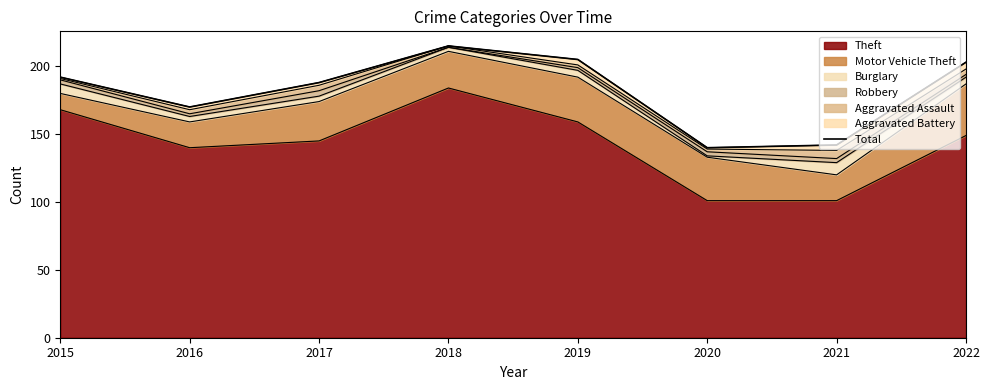

What is the difference between the second highest and minimum values?

65